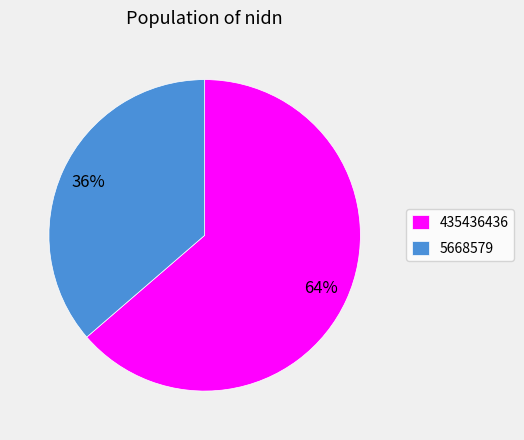

What is the smallest slice in the pie chart?

5668579